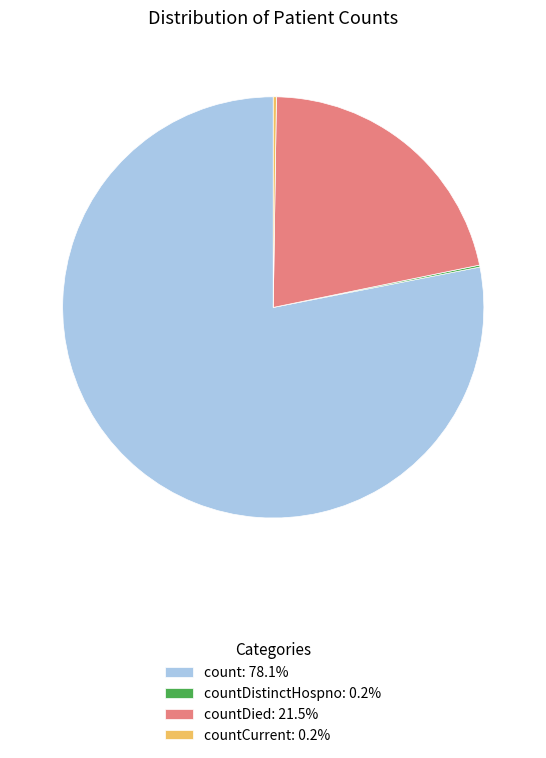

What is the ratio of the value at count: 78.1% to the value at countDied: 21.5%?

3.6